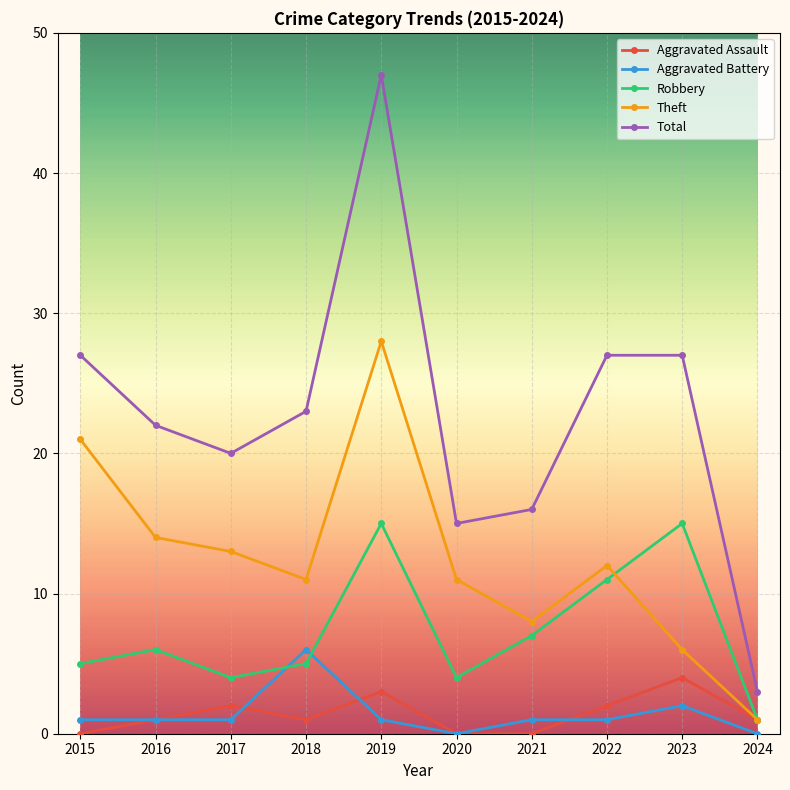

Where is the first local maximum for Theft?

2019